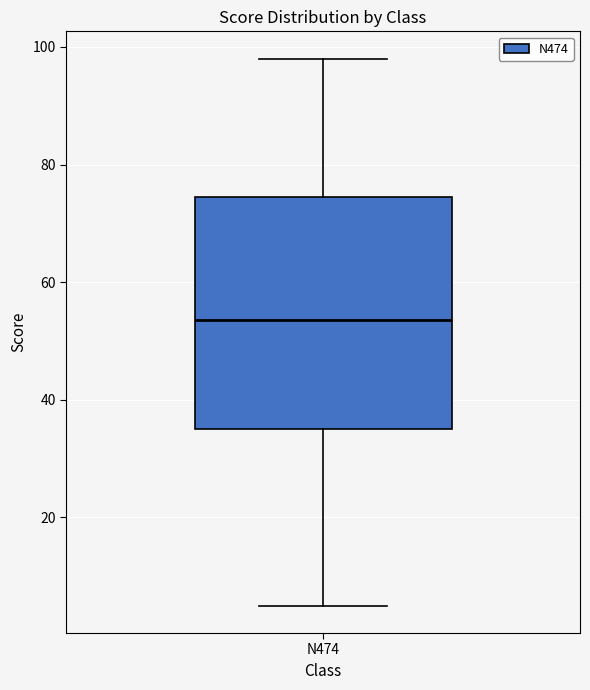

Where does the lower whisker of the box for N474 end on the y-axis? The values are not printed on the chart, so give them approximately, as read against the axis.

6